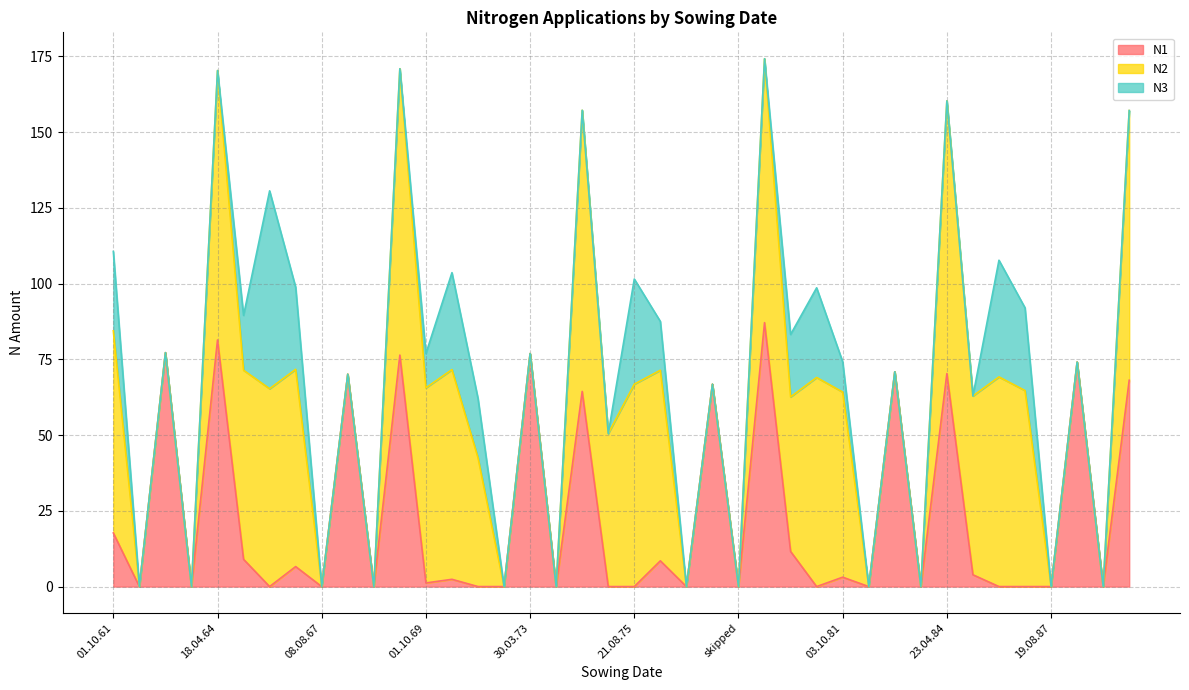

At how many categories does at least one series exceed 58?

25